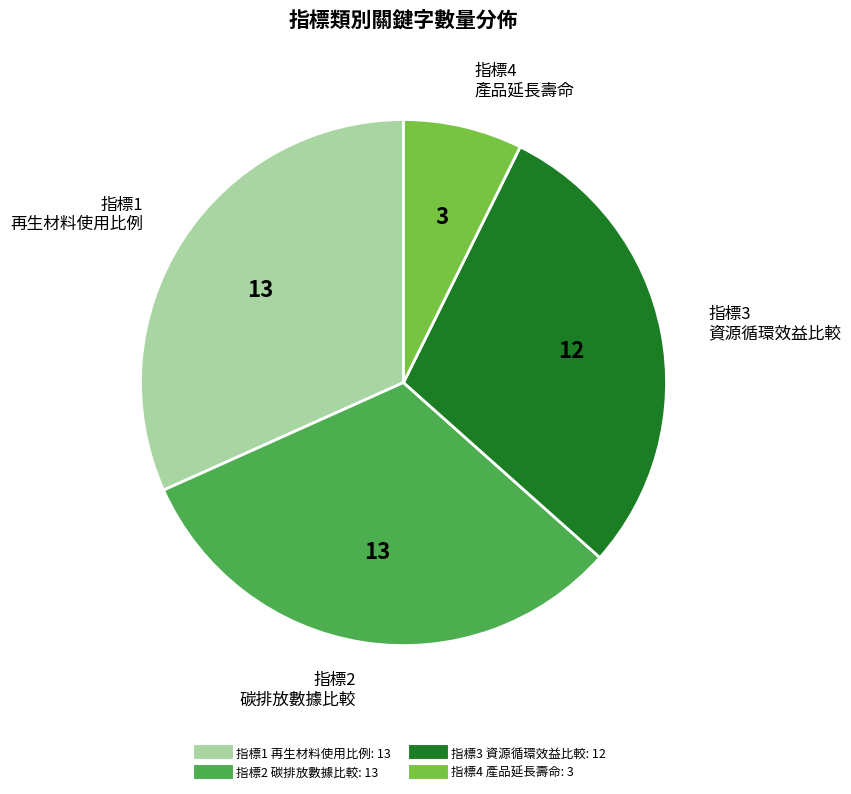

Is there any slice that represents more than half of the pie?

No